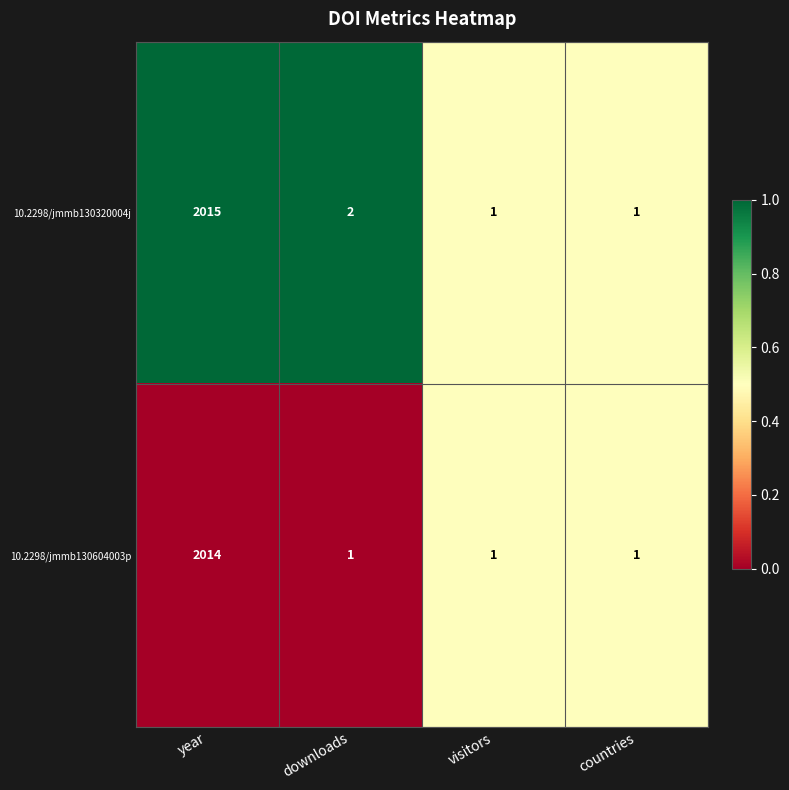

Reading right to left, extract all data points from this chart.

10.2298/jmmb130320004j: countries=1	visitors=1	downloads=2	year=2015
10.2298/jmmb130604003p: countries=1	visitors=1	downloads=1	year=2014